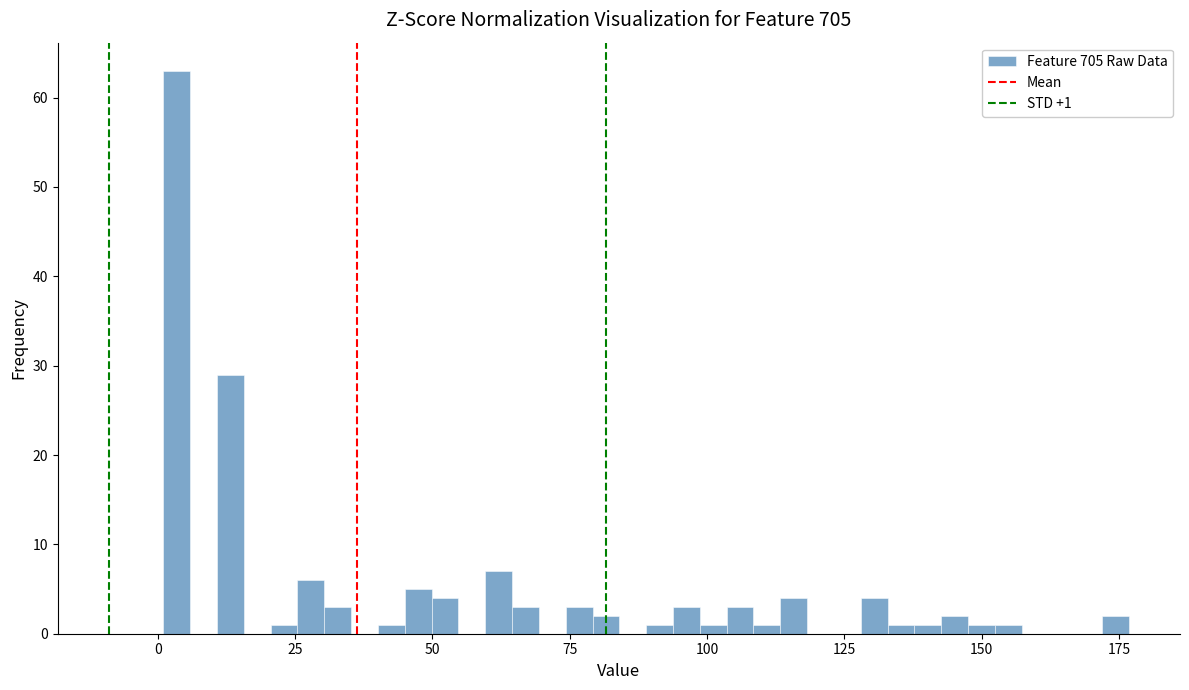

Read against the x-axis, roughly where is the centre of the tallest bar?

5